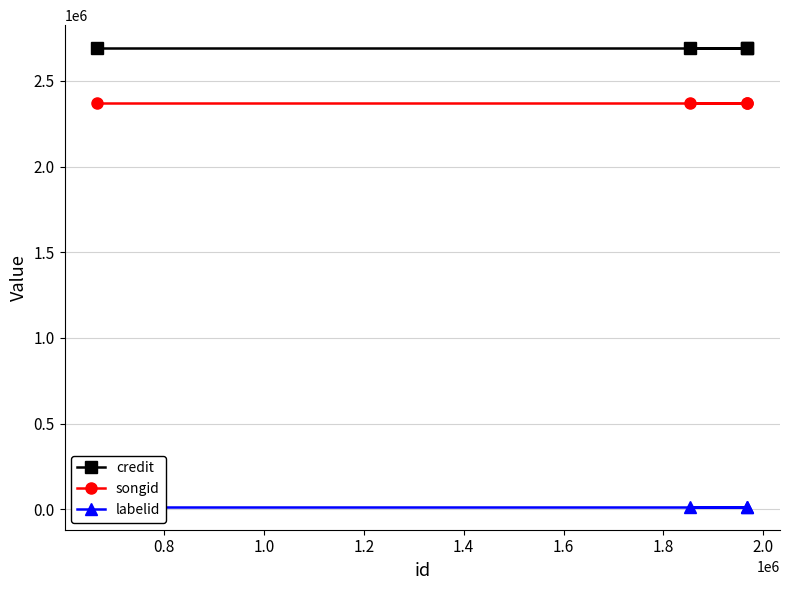

What is the maximum value for songid?

2372511